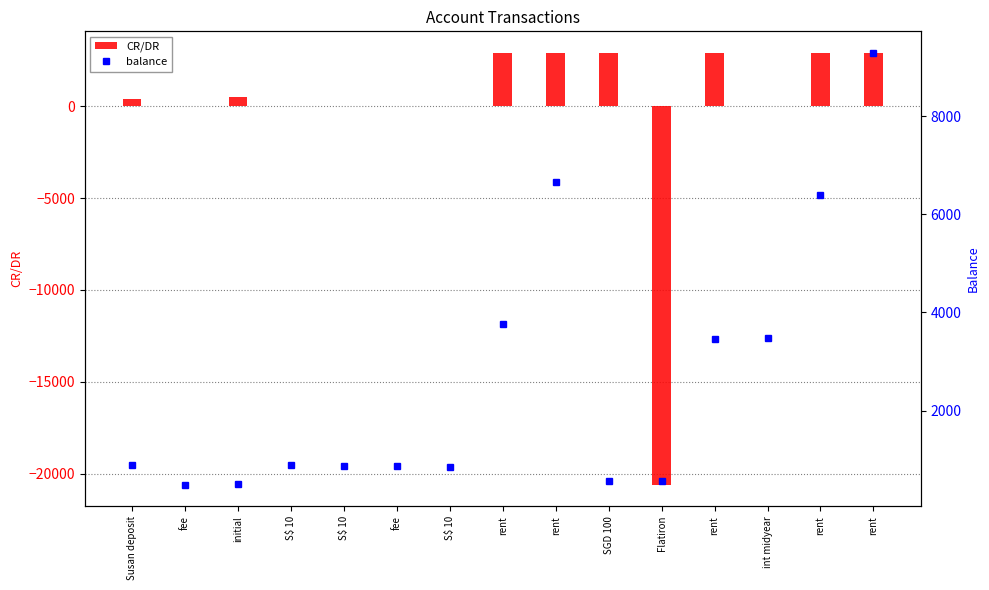

What is the difference between the highest and lowest values at rent?

857.9